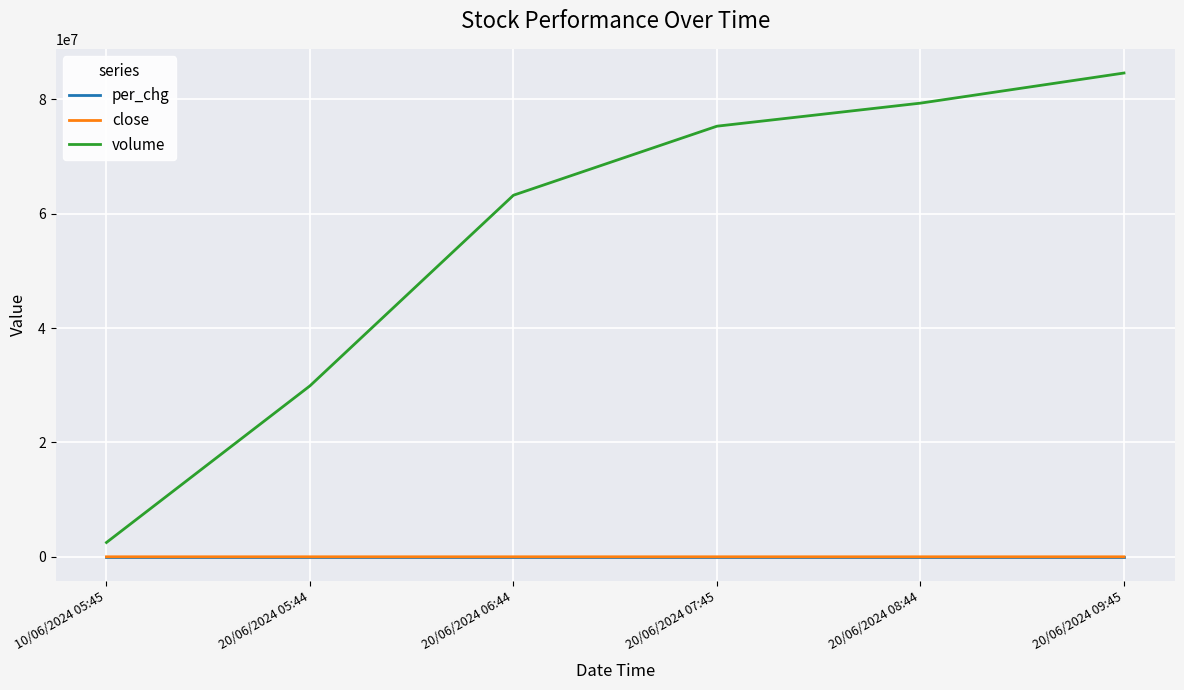

Which series has the widest spread of values?

volume